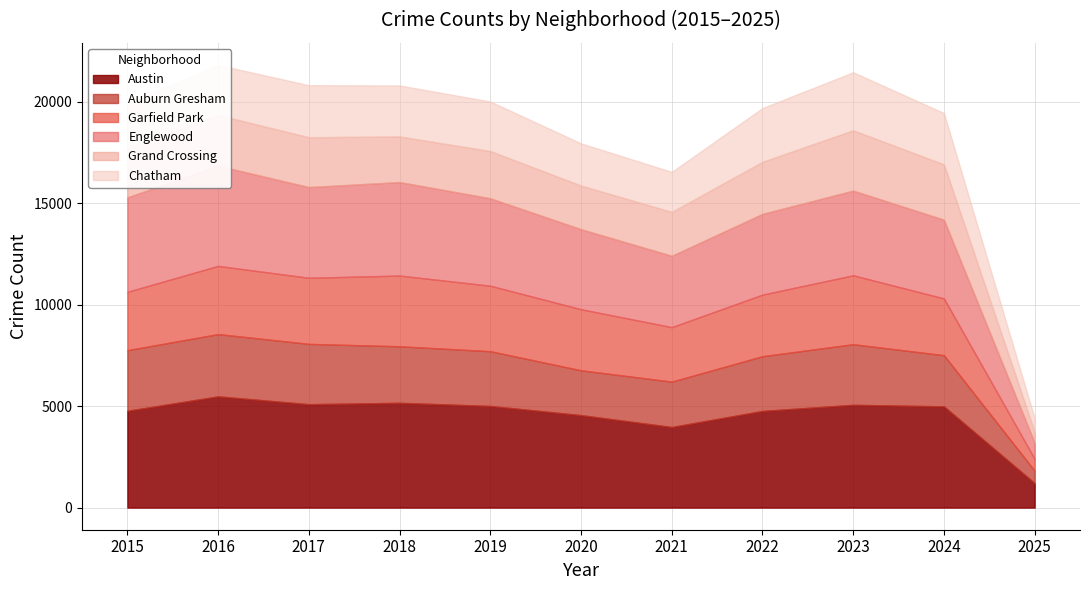

Read the Austin value at 2023, to the nearest 100.

5100